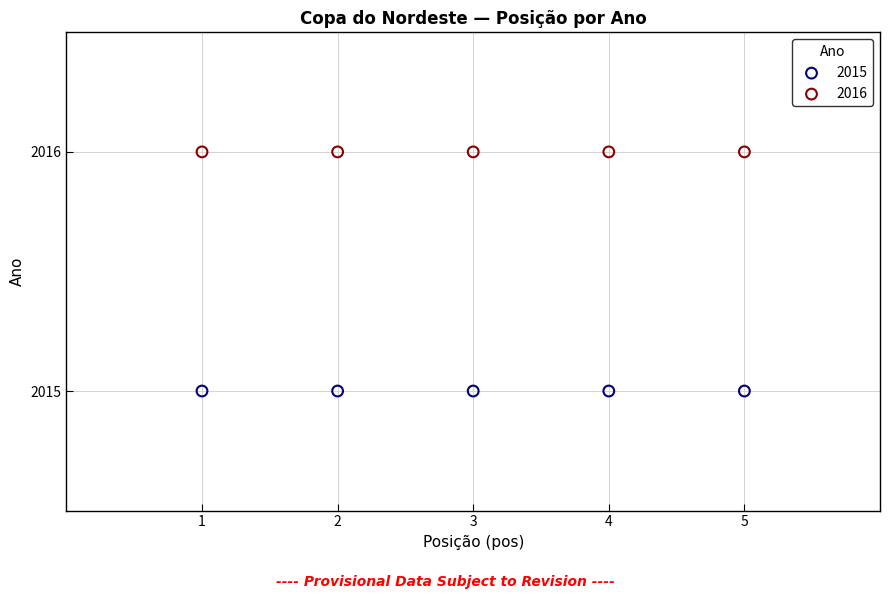

Across all data points, what is the average X value?

3